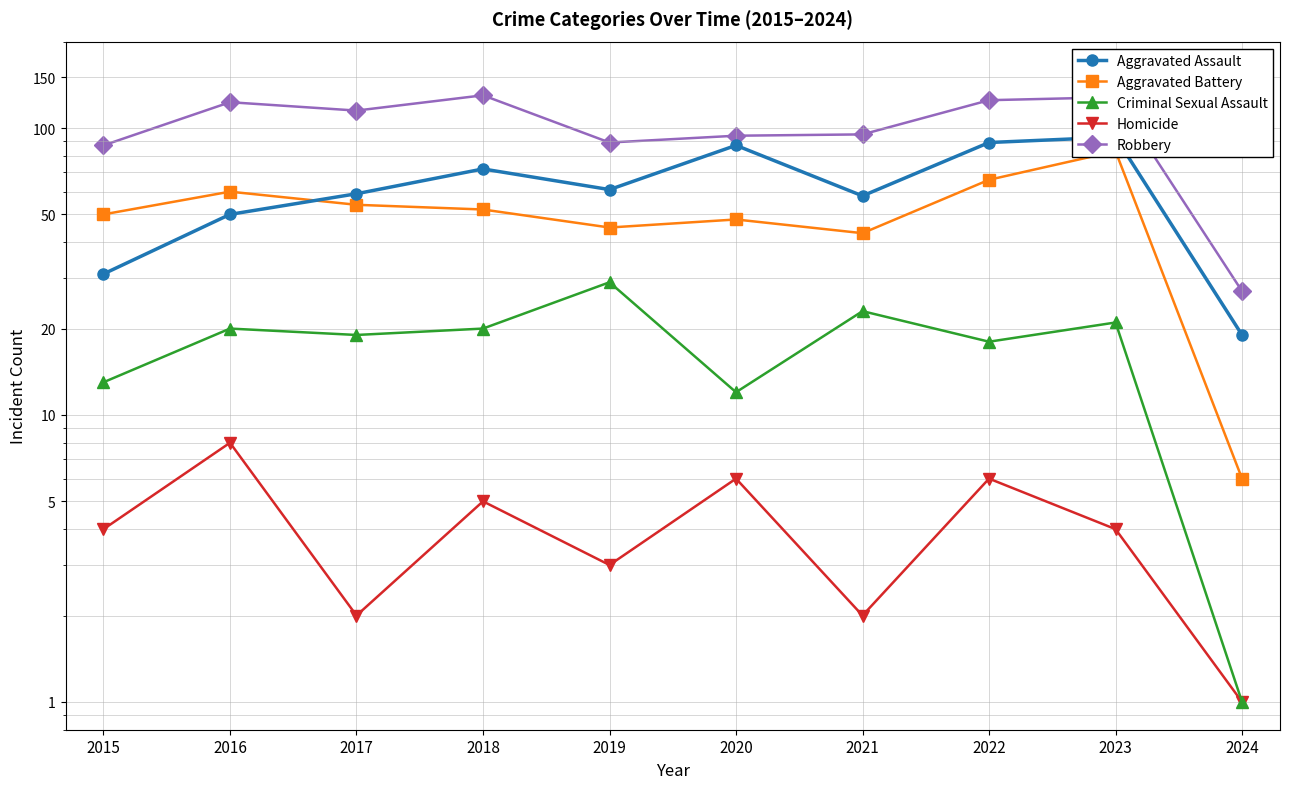

The Robbery series shows 23 at 2021. True or false?

False